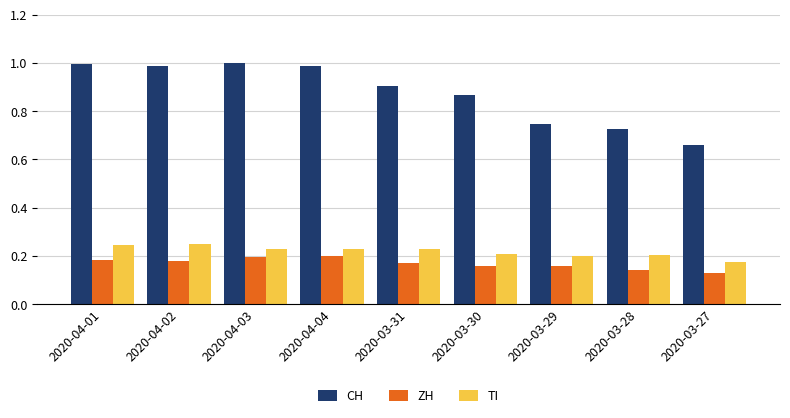

How many bars are there in total?

27